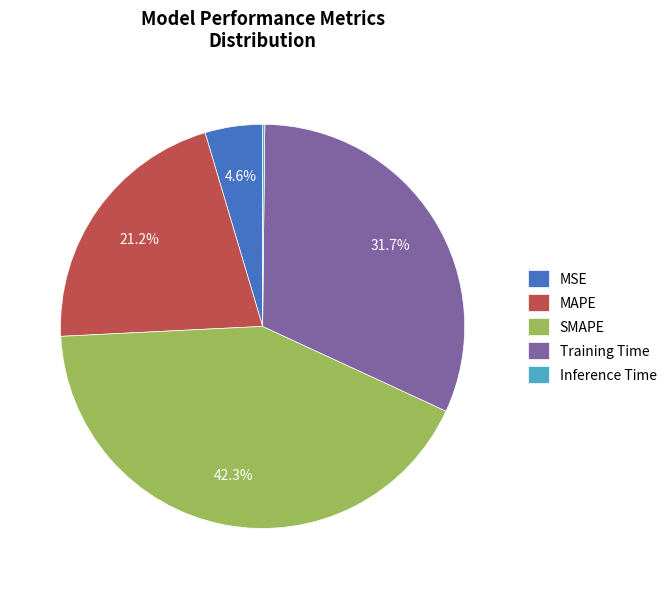

Is there a majority slice in this chart?

No